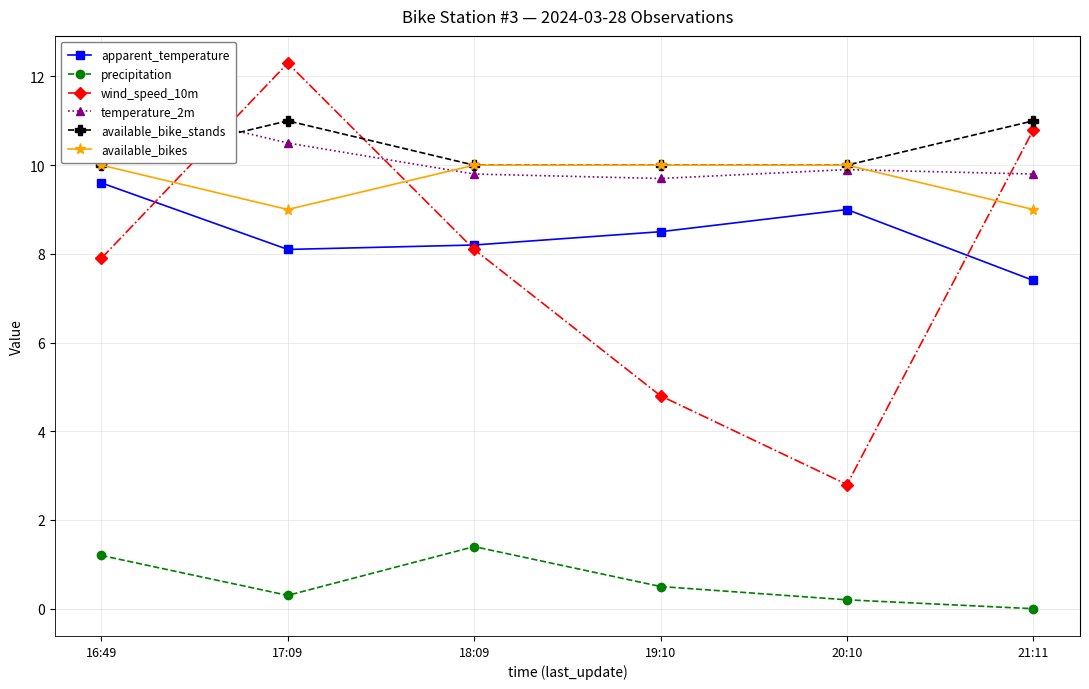

The apparent_temperature series shows 4.8 at 20:10. True or false?

False